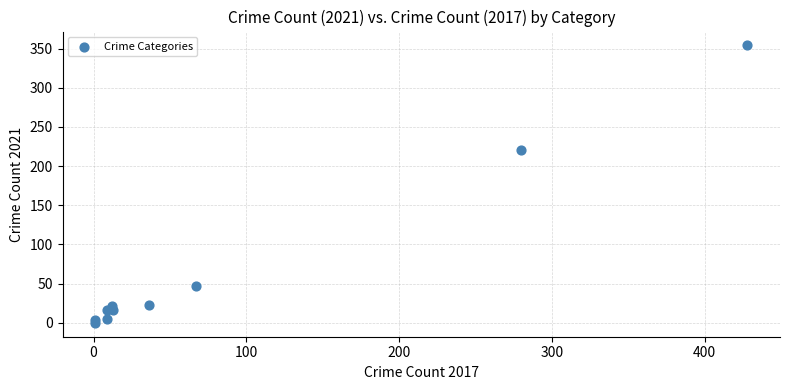

What Y value in the scatter plot is closest to 177?

221